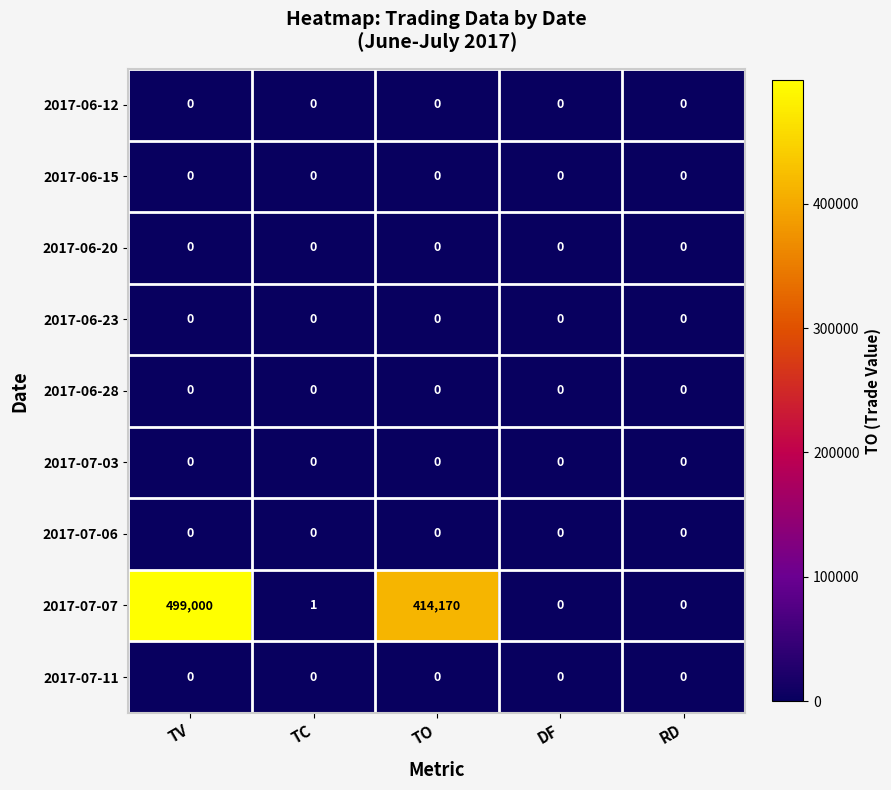

The 2017-07-11 series shows 0 at TO. True or false?

True